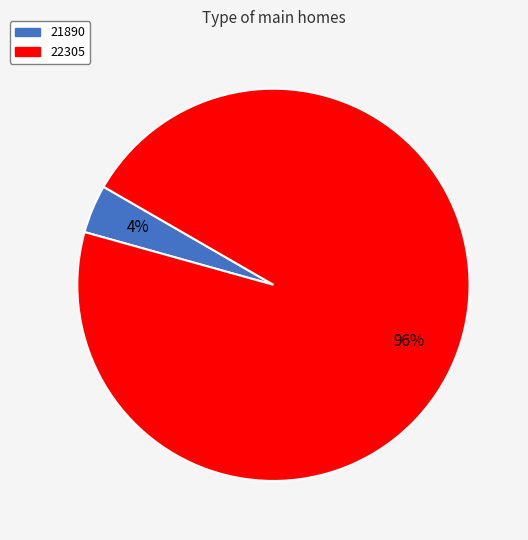

To the nearest percent, what portion does 22305 represent?

96%